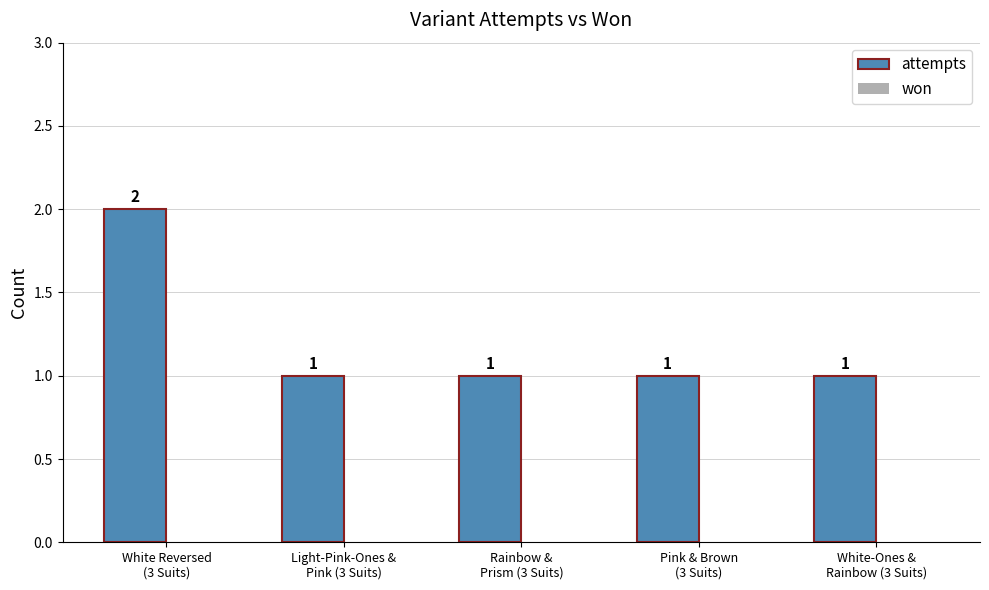

What is the value of the 1st bar from the left?

2